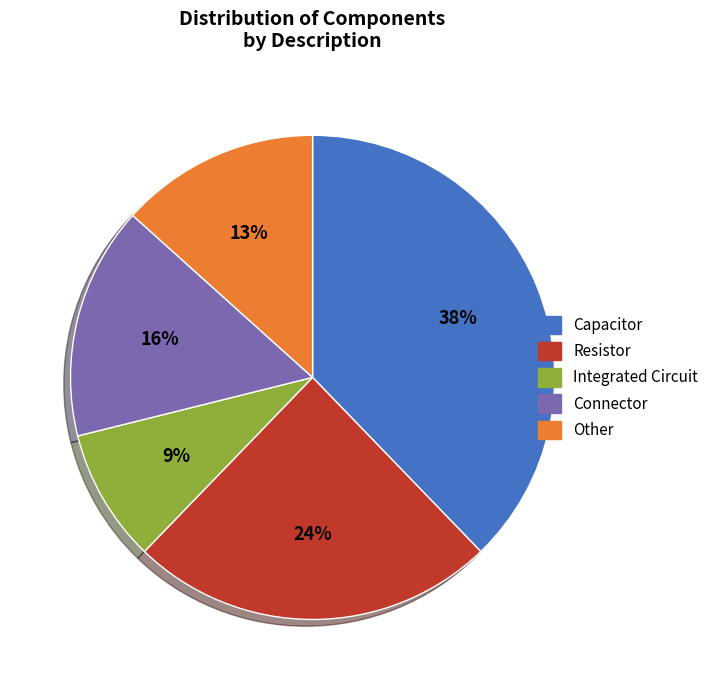

Count the number of slices in the pie.

5